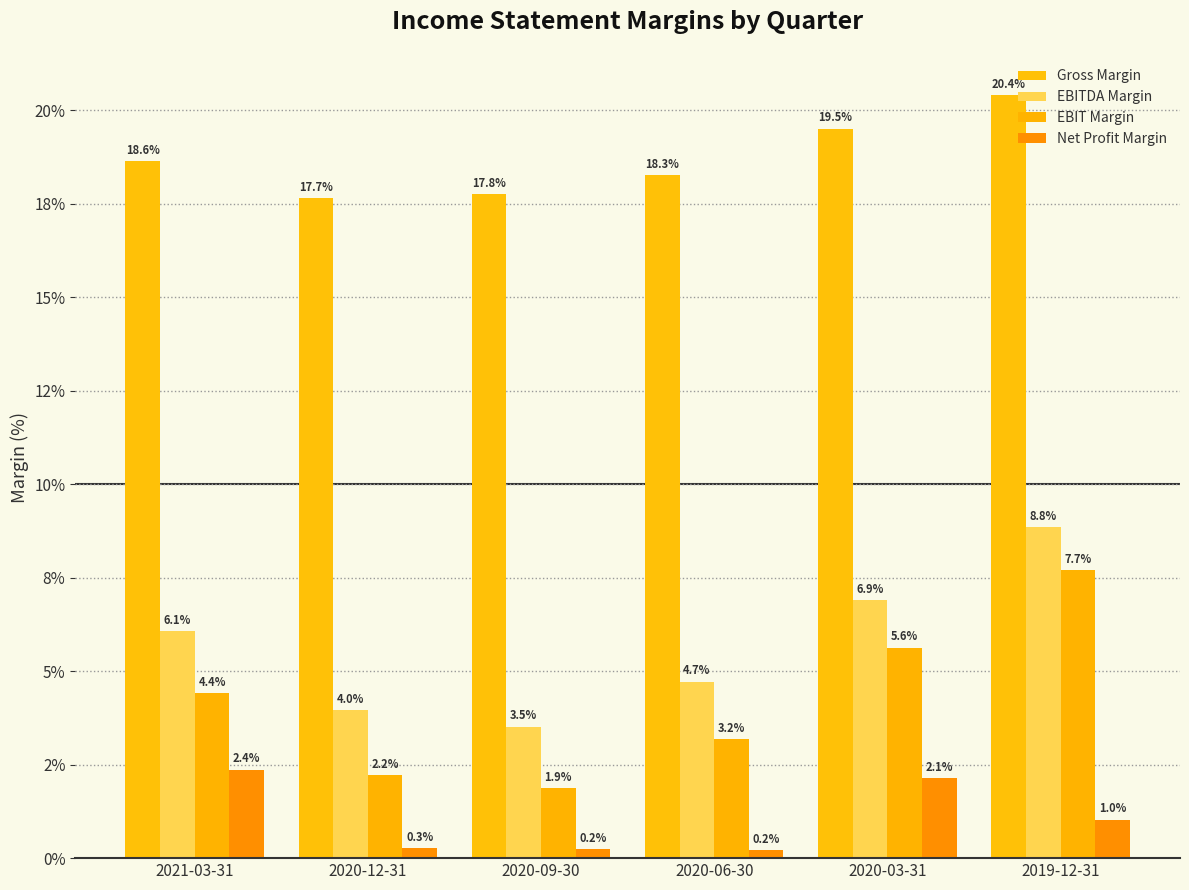

Reading left to right, list all the values displayed in this chart.

Gross Margin: 2021-03-31=18.6	2020-12-31=17.7	2020-09-30=17.8	2020-06-30=18.3	2020-03-31=19.5	2019-12-31=20.4
EBITDA Margin: 2021-03-31=6.1	2020-12-31=4.0	2020-09-30=3.5	2020-06-30=4.7	2020-03-31=6.9	2019-12-31=8.8
EBIT Margin: 2021-03-31=4.4	2020-12-31=2.2	2020-09-30=1.9	2020-06-30=3.2	2020-03-31=5.6	2019-12-31=7.7
Net Profit Margin: 2021-03-31=2.4	2020-12-31=0.3	2020-09-30=0.2	2020-06-30=0.2	2020-03-31=2.1	2019-12-31=1.0